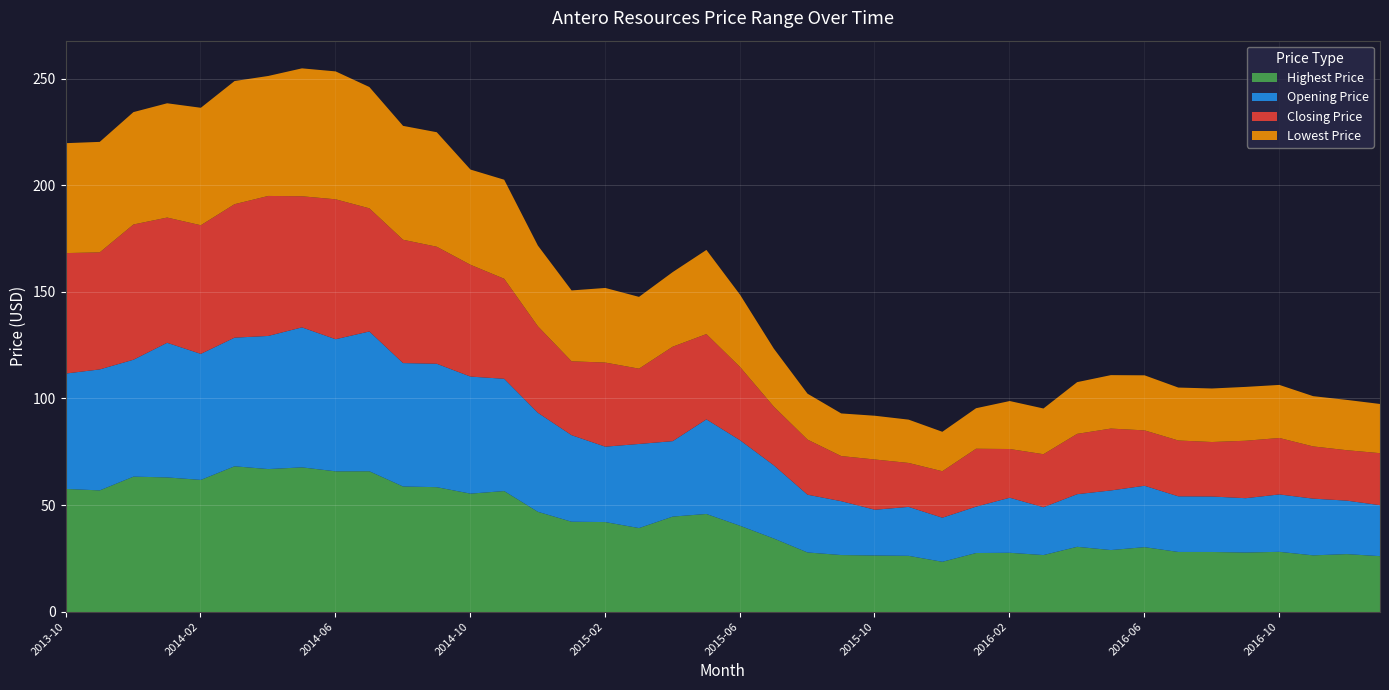

Reading left to right, transcribe all the data shown in this chart.

Opening Price: 54.1	56.8	54.8	63.1	59.1	60.3	62.5	65.7	62.0	65.6	57.9	57.9	54.9	52.7	46.5	40.6	35.4	39.5	35.4	44.4	40.1	34.3	27.1	25.3	21.4	23.0	20.7	21.8	25.8	22.4	24.7	28.0	28.8	26.1	26.0	25.5	26.9	26.6	25.1	23.9
Highest Price: 57.8	57.1	63.6	63.2	62.0	68.4	67.1	67.9	66.1	66.1	59.0	58.6	55.6	56.8	47.1	42.4	42.3	39.5	44.8	46.1	40.5	34.6	28.0	26.8	26.6	26.4	23.6	27.7	27.9	26.8	30.7	29.1	30.5	28.2	28.2	28.0	28.3	26.6	27.2	26.3
Lowest Price: 51.6	51.8	52.7	53.6	55.1	57.8	56.3	60.0	60.0	56.9	53.4	53.7	44.7	46.5	37.9	33.2	35.0	33.7	35.0	39.5	33.9	27.2	21.5	20.0	20.5	20.3	18.5	19.0	22.5	21.4	24.3	25.1	25.8	24.8	25.1	25.3	24.9	23.6	23.6	23.1
Closing Price: 56.5	54.9	63.4	58.7	60.3	62.6	65.7	61.5	65.6	57.8	57.9	54.9	52.4	46.9	40.6	34.6	39.5	35.3	44.3	40.0	34.3	27.5	25.8	21.2	23.6	20.6	21.8	27.2	22.9	24.9	28.3	29.0	26.0	26.2	25.6	26.9	26.5	24.5	23.6	24.4